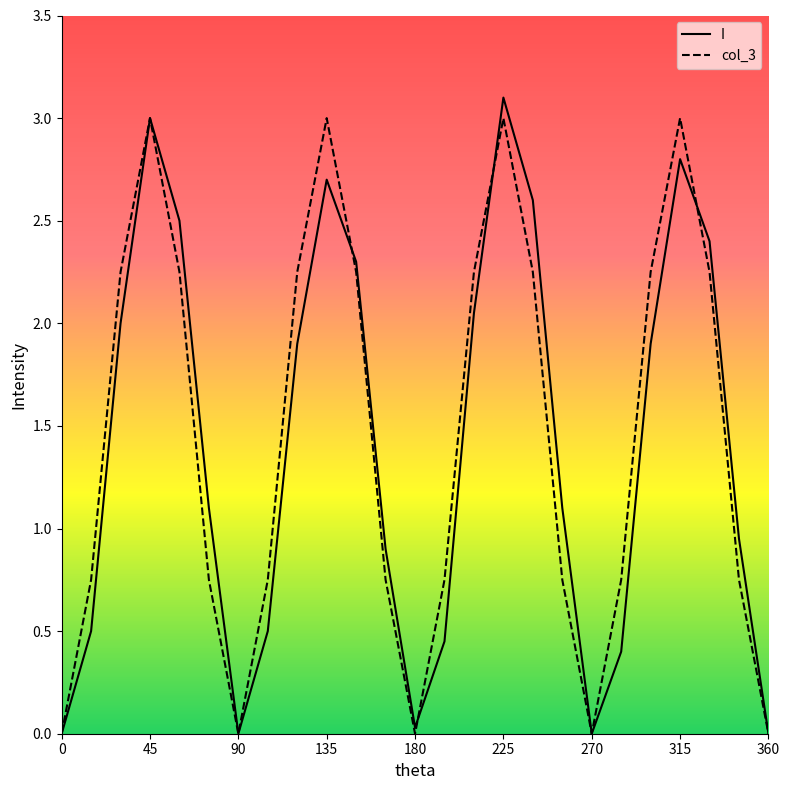

What is the maximum value for I?

3.1